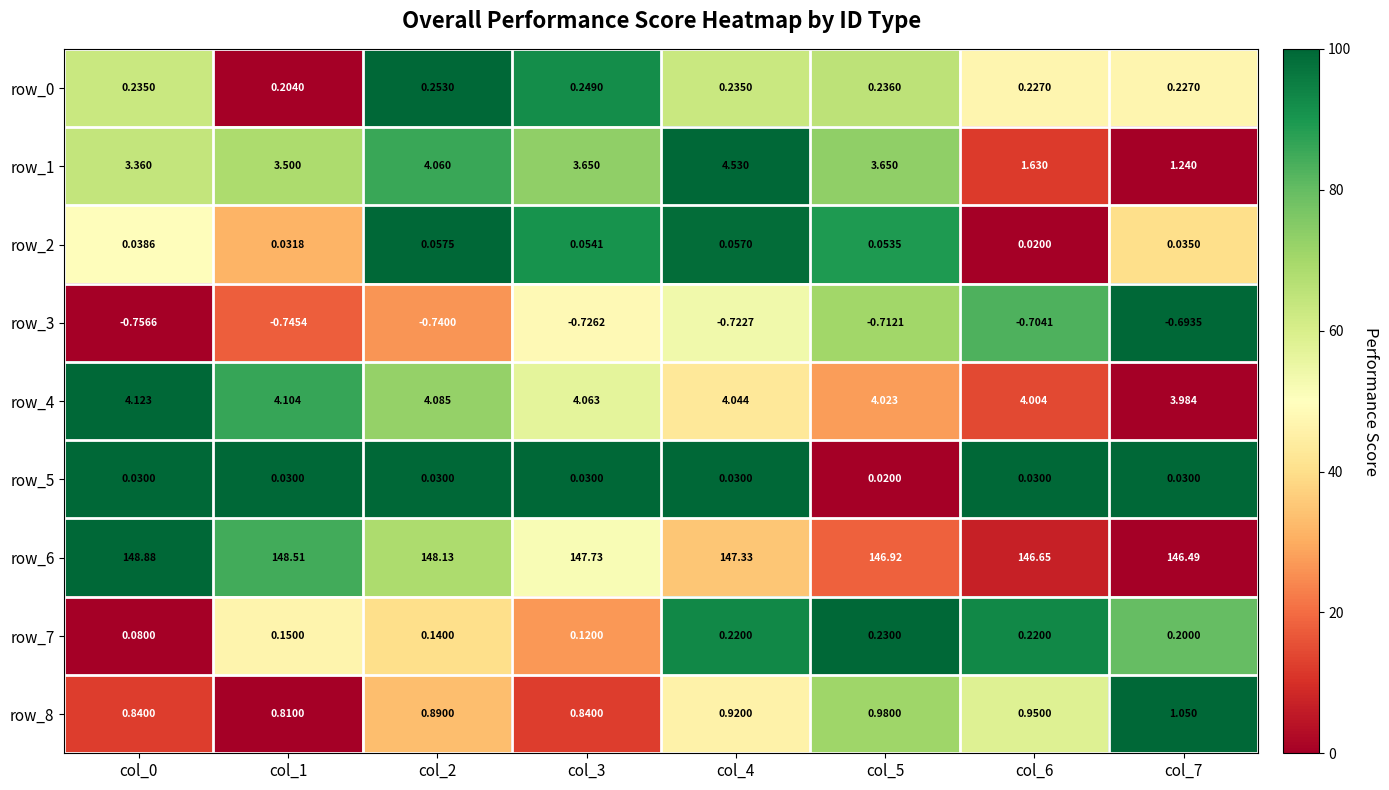

The value of row_0 at col_6 is 0.1. True or false?

False